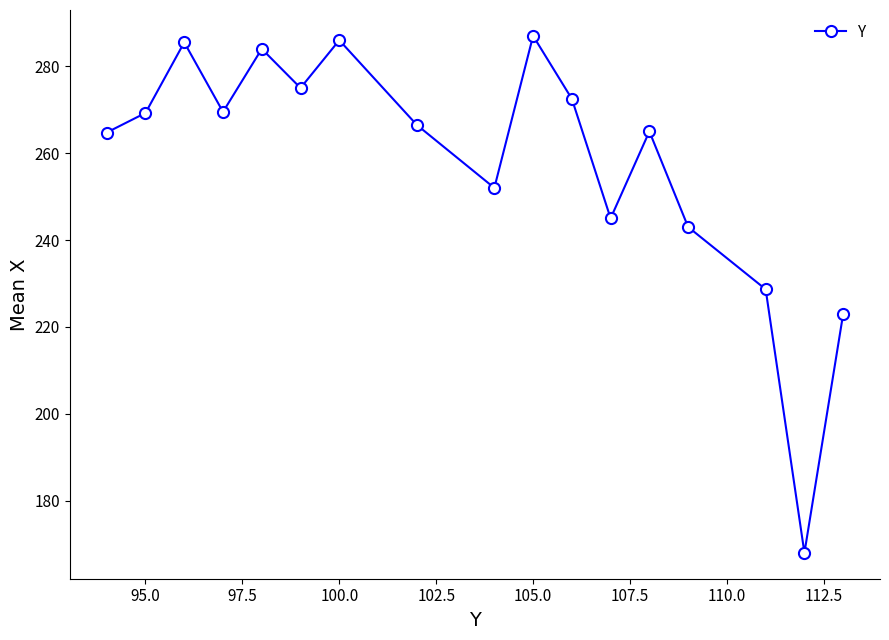

How many interior local peaks (higher than both neighbors) does the data have?

5